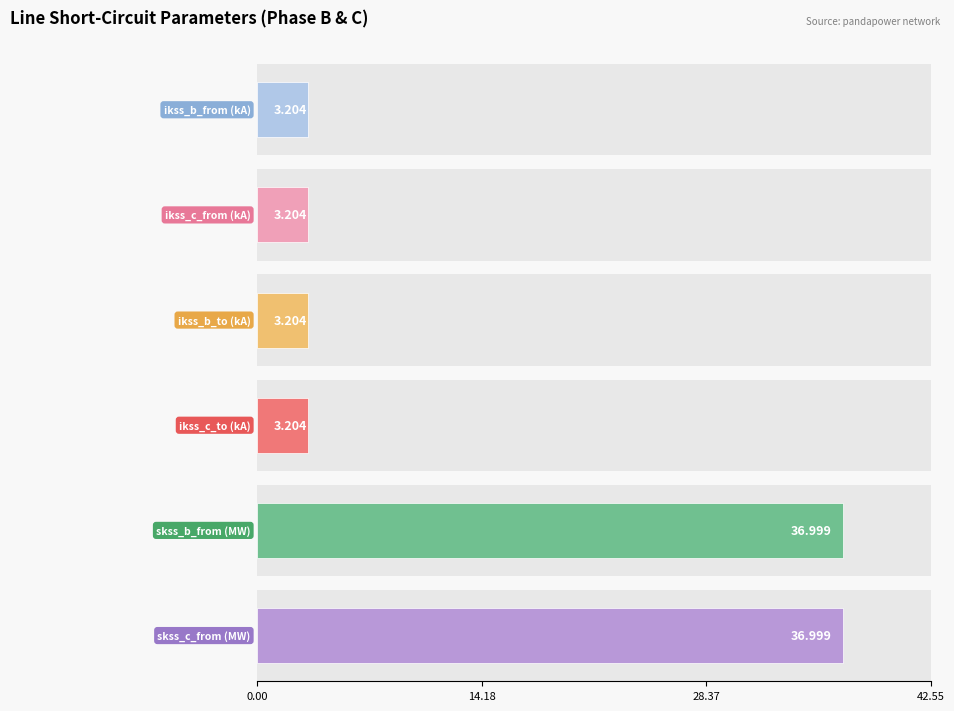

What are all the series names shown in the legend?

pf_ikss_b_from_ka, pf_ikss_c_from_ka, pf_ikss_b_to_ka, pf_ikss_c_to_ka, pf_skss_b_from_mw, pf_skss_c_from_mw